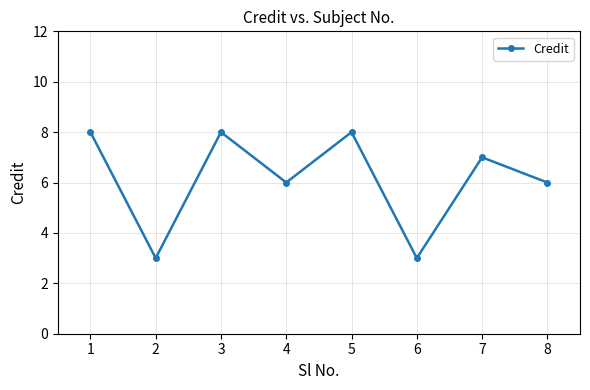

Read the value at 1.

8